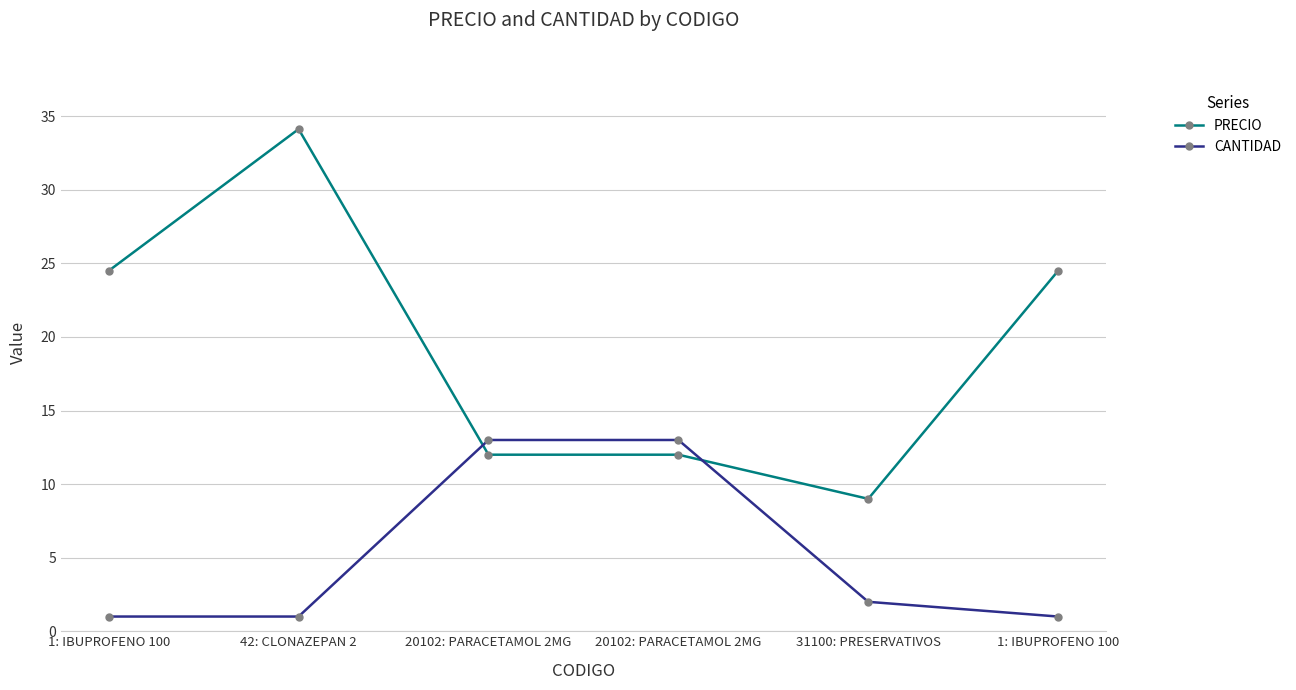

What are all the series names shown in the legend?

PRECIO, CANTIDAD